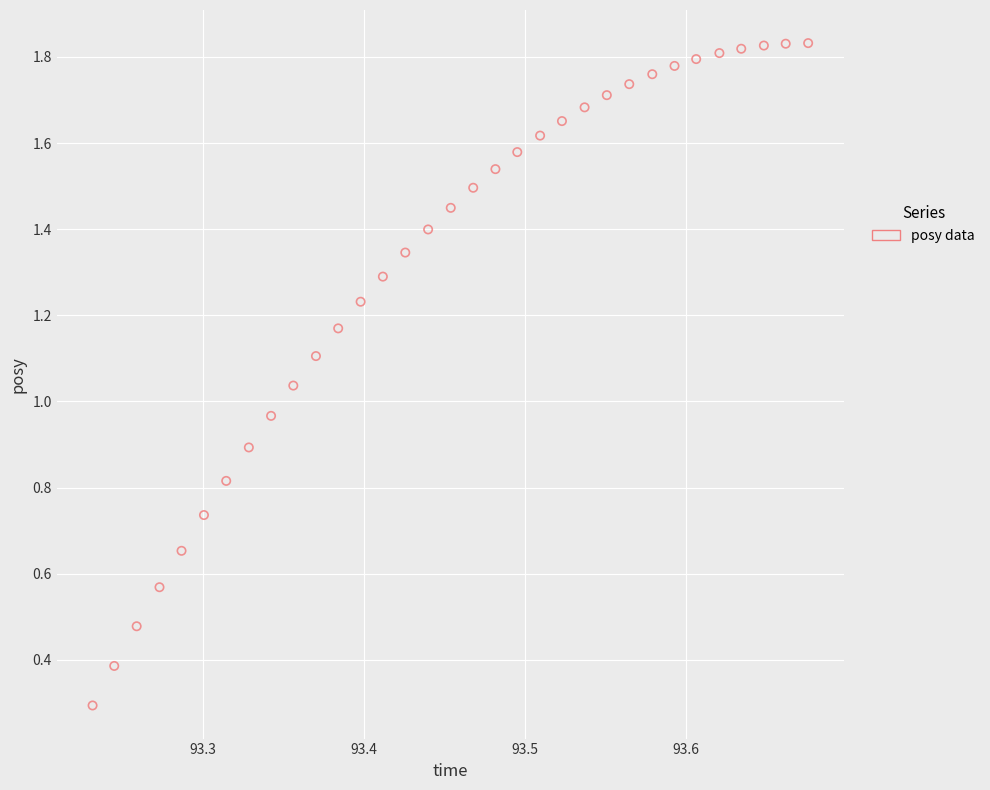

What is the range of X values (max minus min)?

0.4